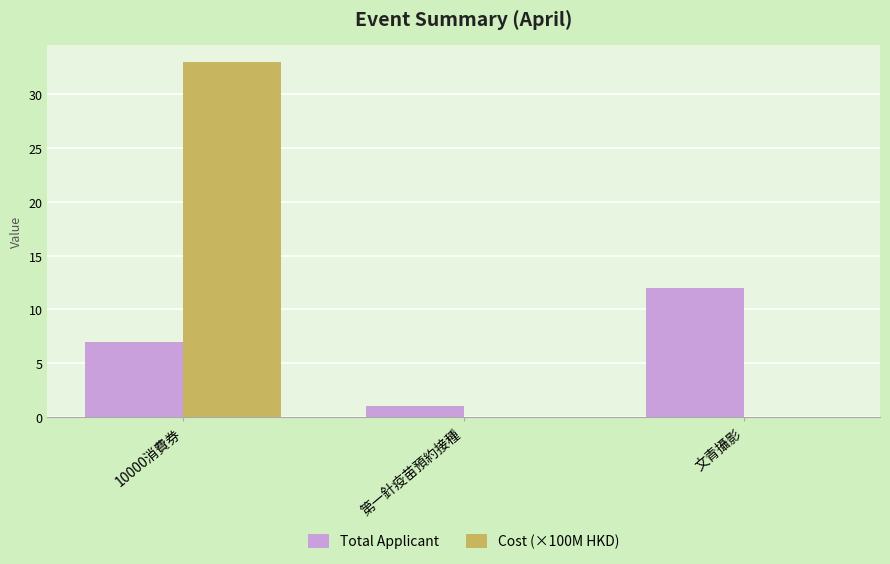

What is the sum of all Total Applicant values?

20.0